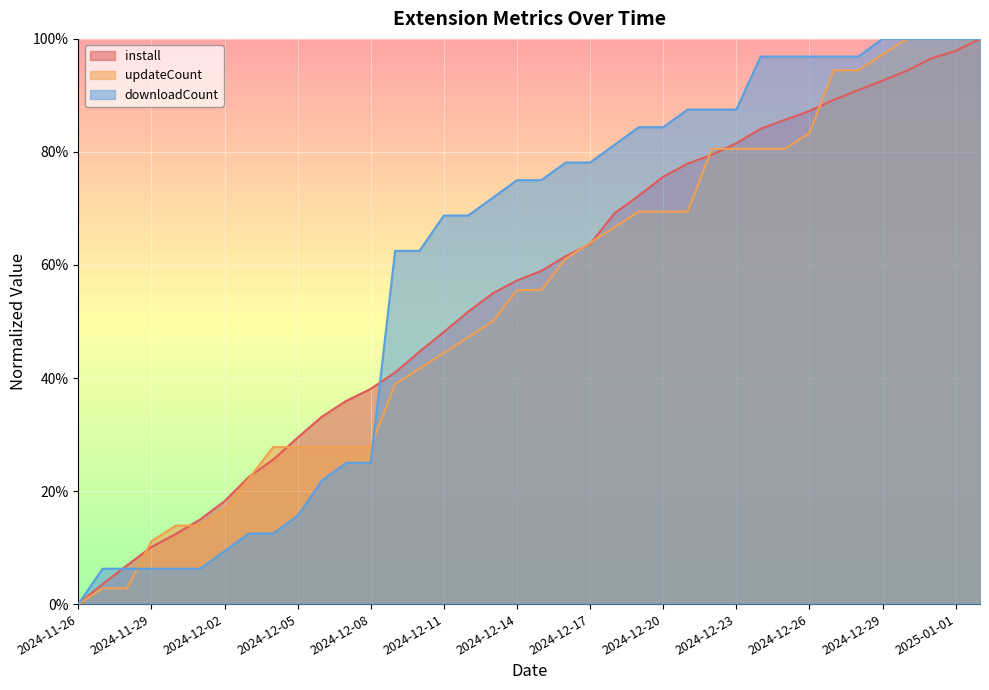

Is it true that updateCount equals 0.4 at 2024-12-07?

False